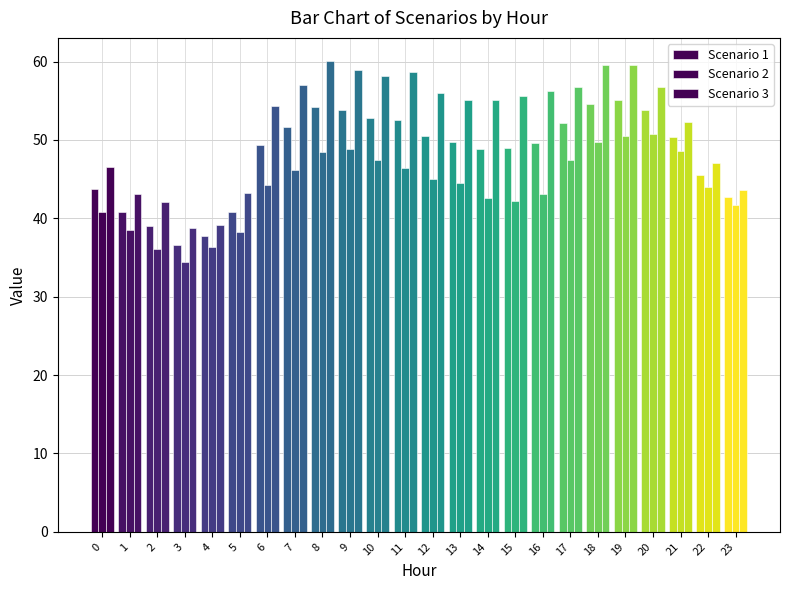

How many categories are shown in the chart?

24